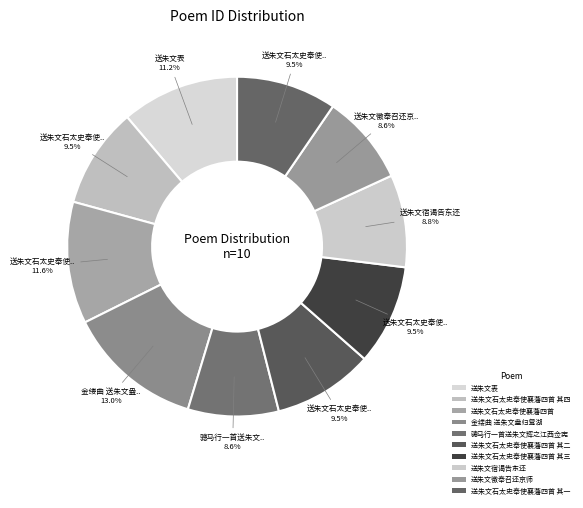

To the nearest percent, what is the difference between the 骢马行一首送朱文辉之江西佥宪 and 送朱文石太史奉使襄藩四首 其四 slice percentages?

1%